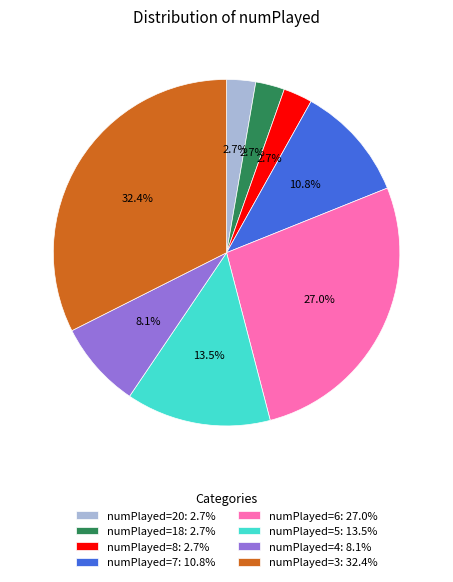

Is numPlayed=3: 32.4% the majority of the pie?

No